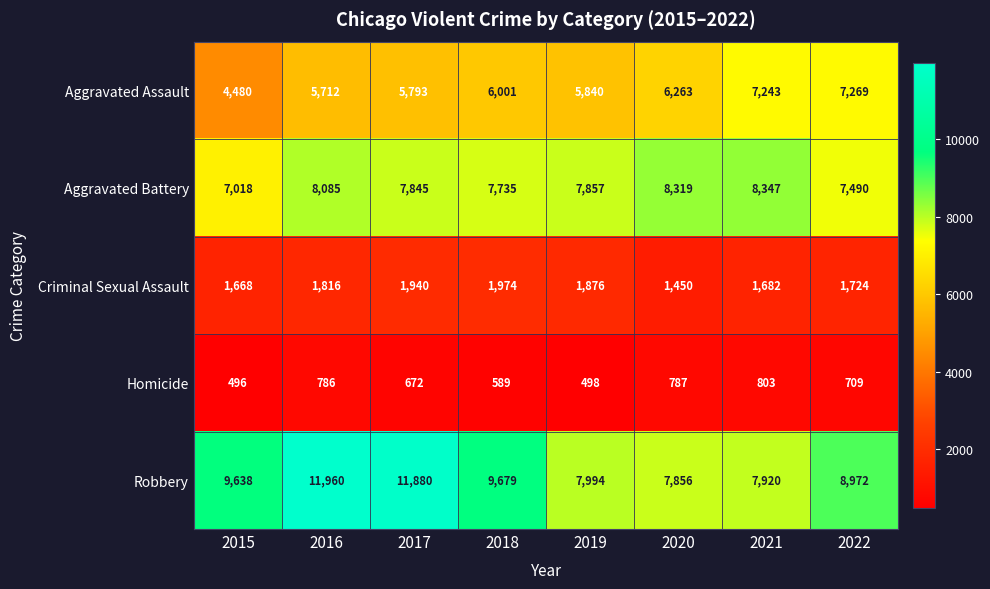

List the series in order of their peak value, highest first.

Robbery, Aggravated Battery, Aggravated Assault, Criminal Sexual Assault, Homicide